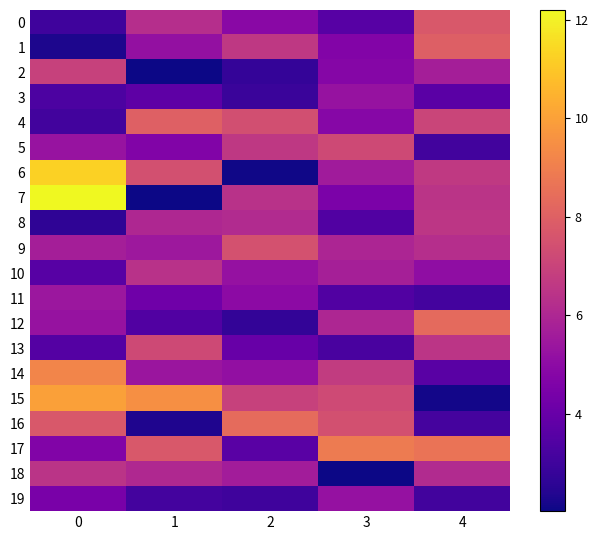

List the series in order of their peak value, highest first.

7, 6, 15, 14, 17, 16, 12, 4, 1, 0, 9, 13, 5, 2, 8, 18, 10, 11, 3, 19